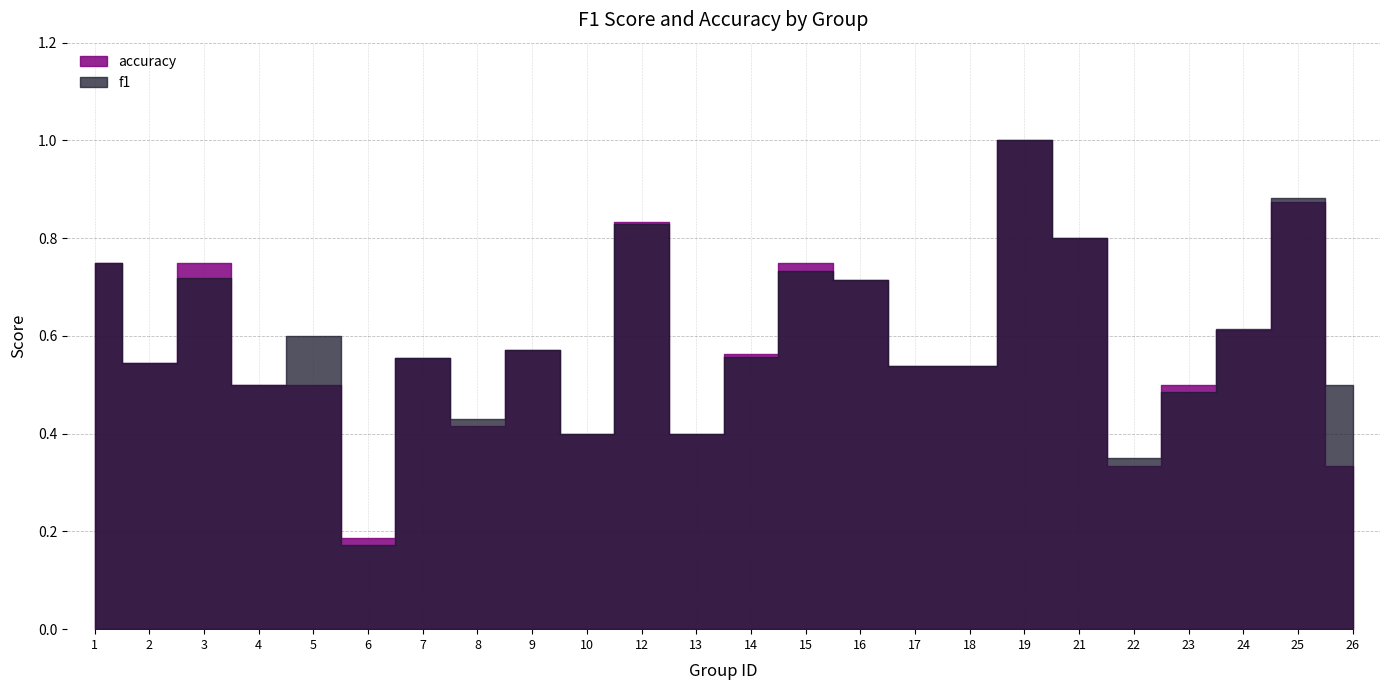

How many lines are shown in the chart?

2